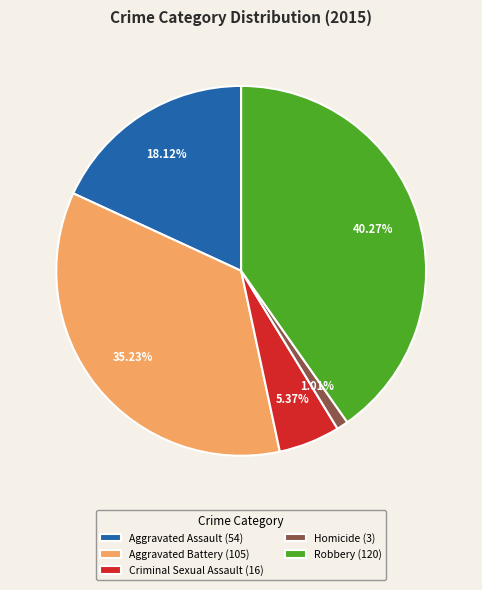

Does any single category account for the majority?

No